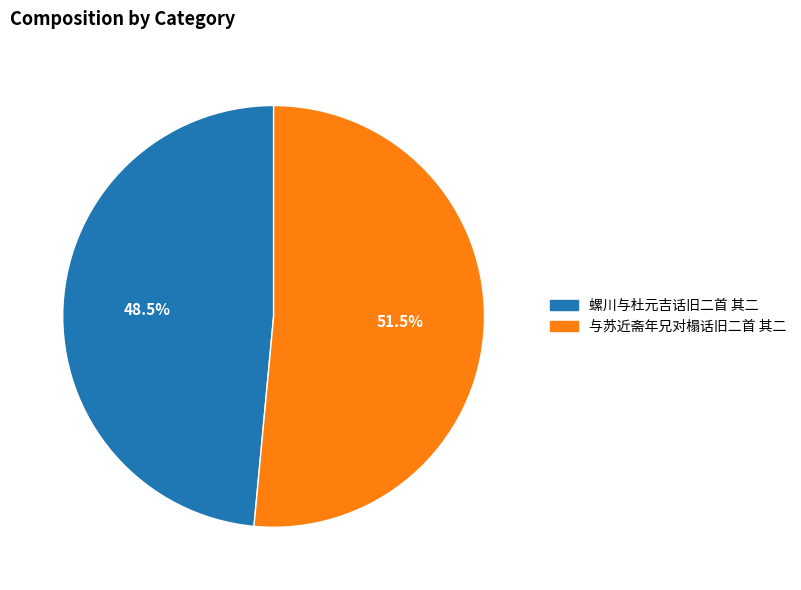

What is the total percentage of 螺川与杜元吉话旧二首 其二 and 与苏近斋年兄对榻话旧二首 其二?

100.0%